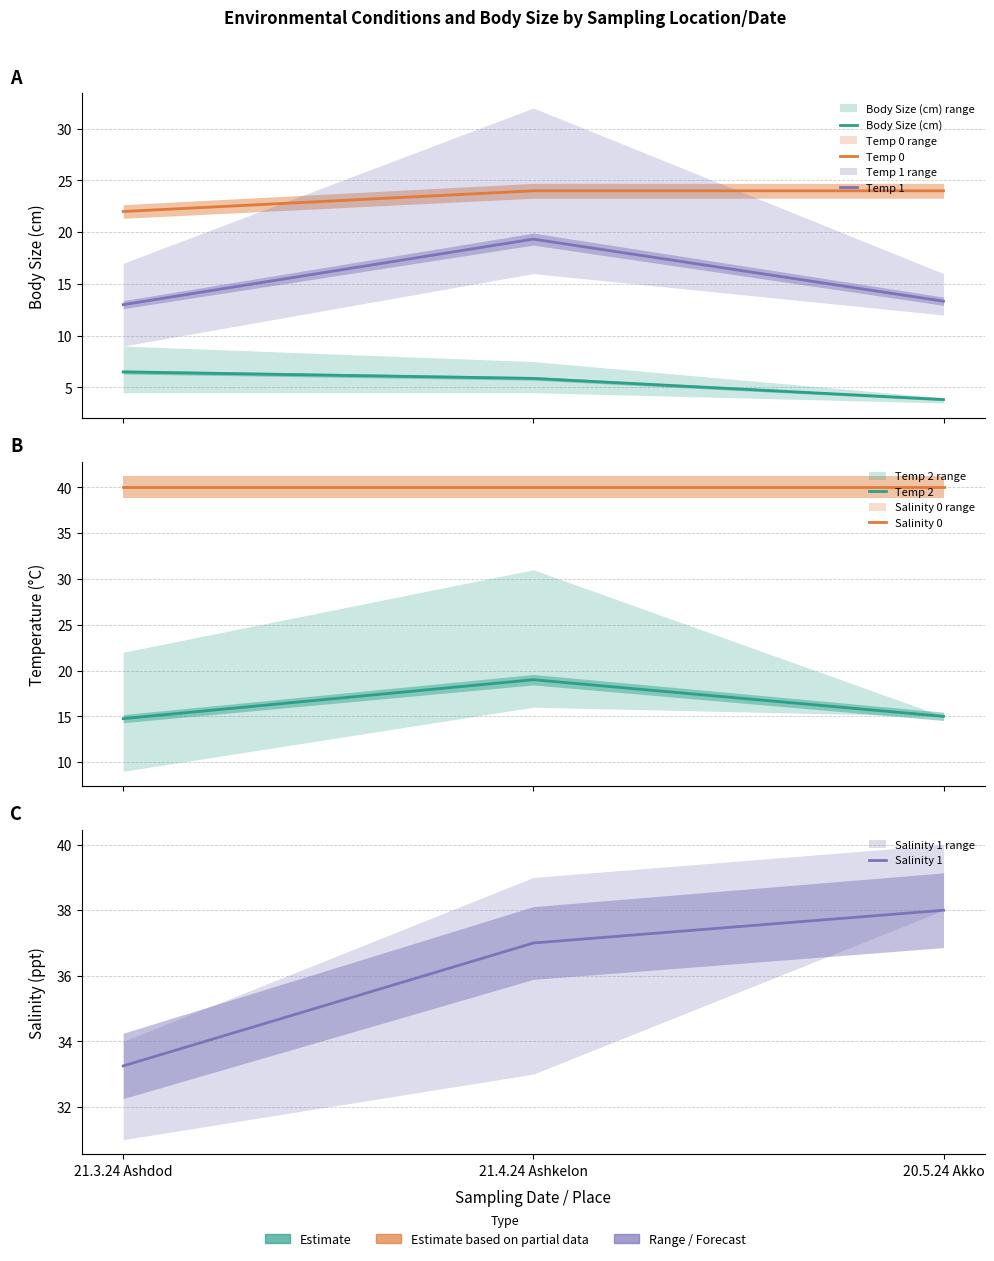

What is the average value of the Temp 2 series?

16.2